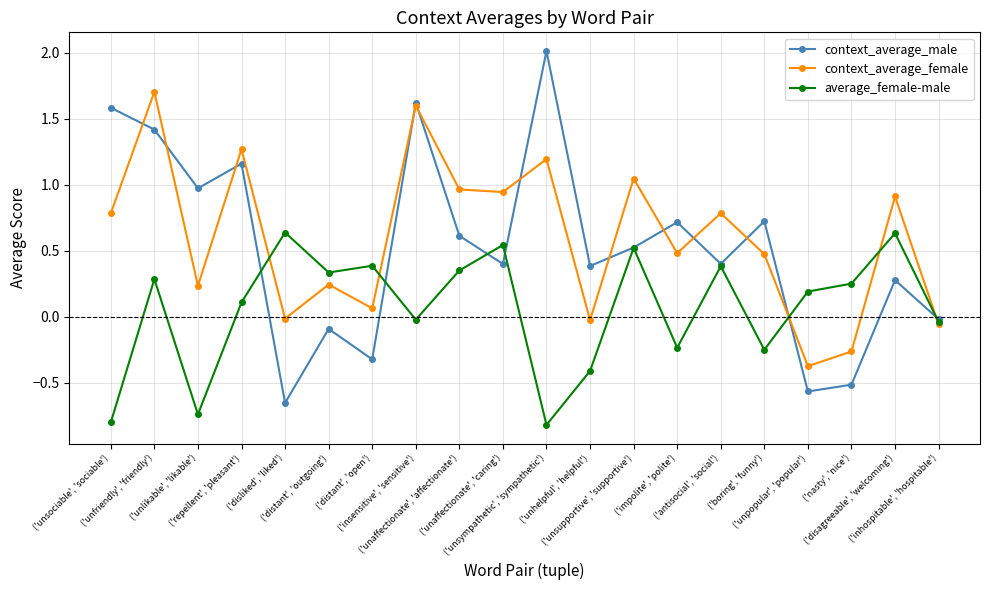

How many interior local peaks does the context_average_female series have?

8